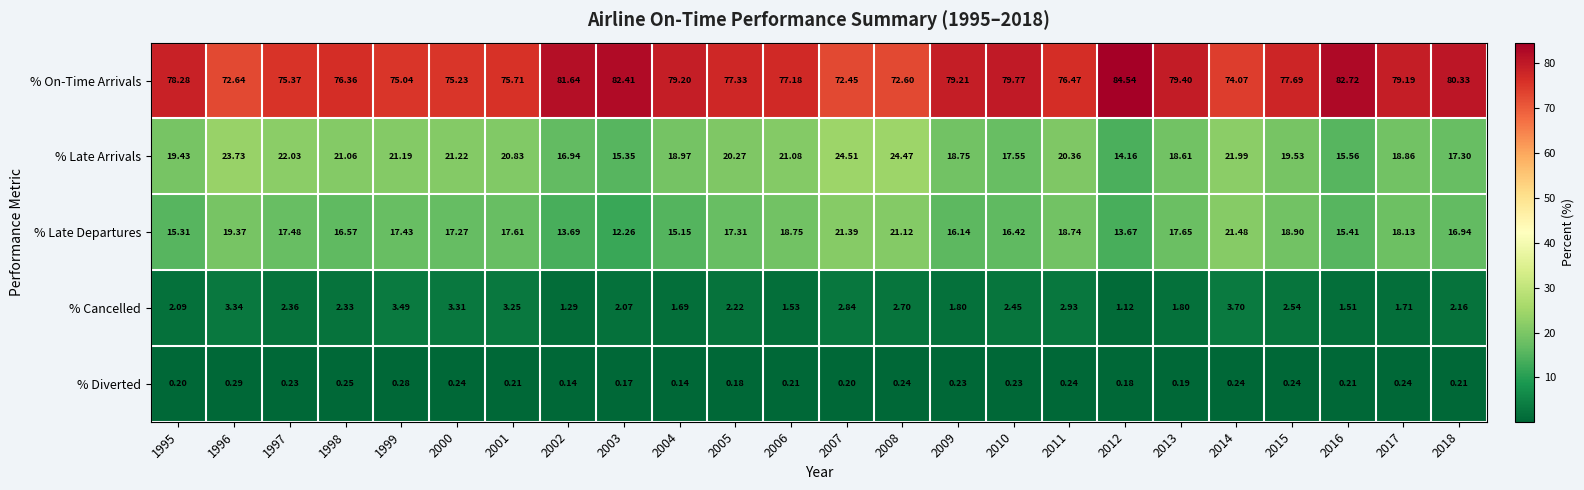

Is the value of % On-Time Arrivals at 1998 greater than the value of % Late Departures at 1995?

Yes